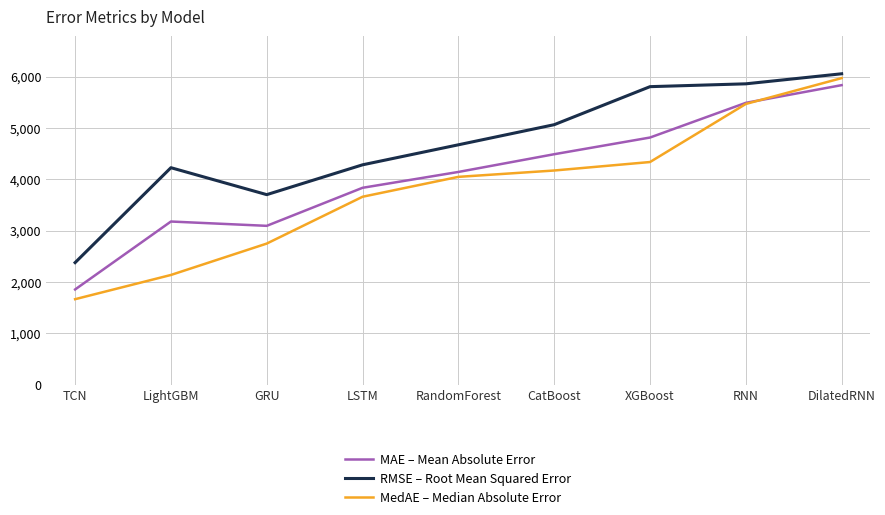

At which category is the sum across all series the highest?

DilatedRNN